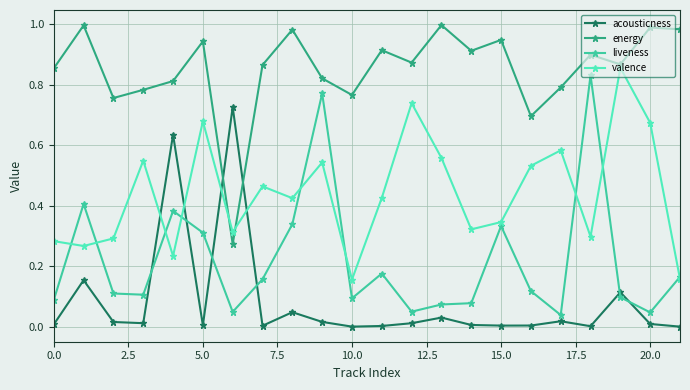

How many lines are shown in the chart?

4